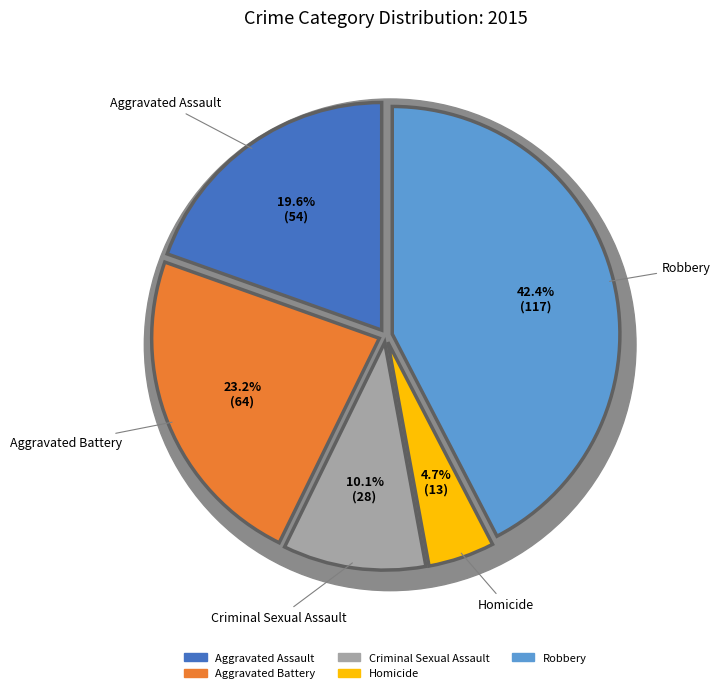

What is the largest slice in the pie chart?

Robbery